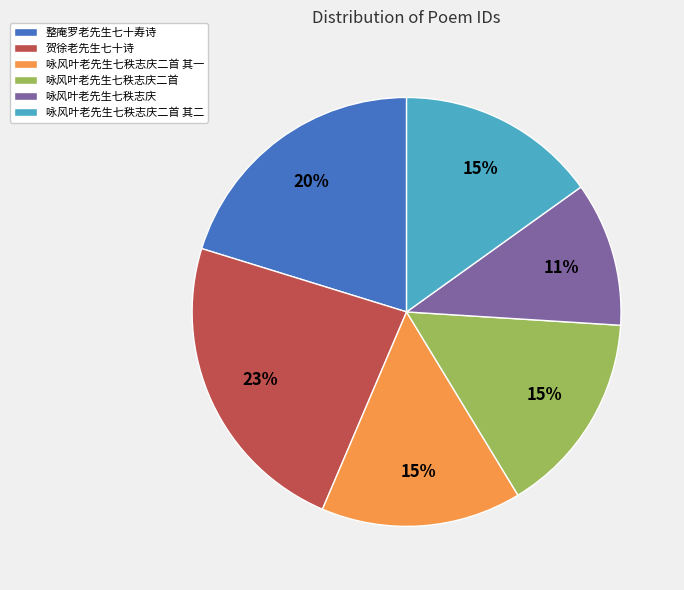

What percentage is the 咏风叶老先生七秩志庆二首 其一 slice, to the nearest percent?

15%